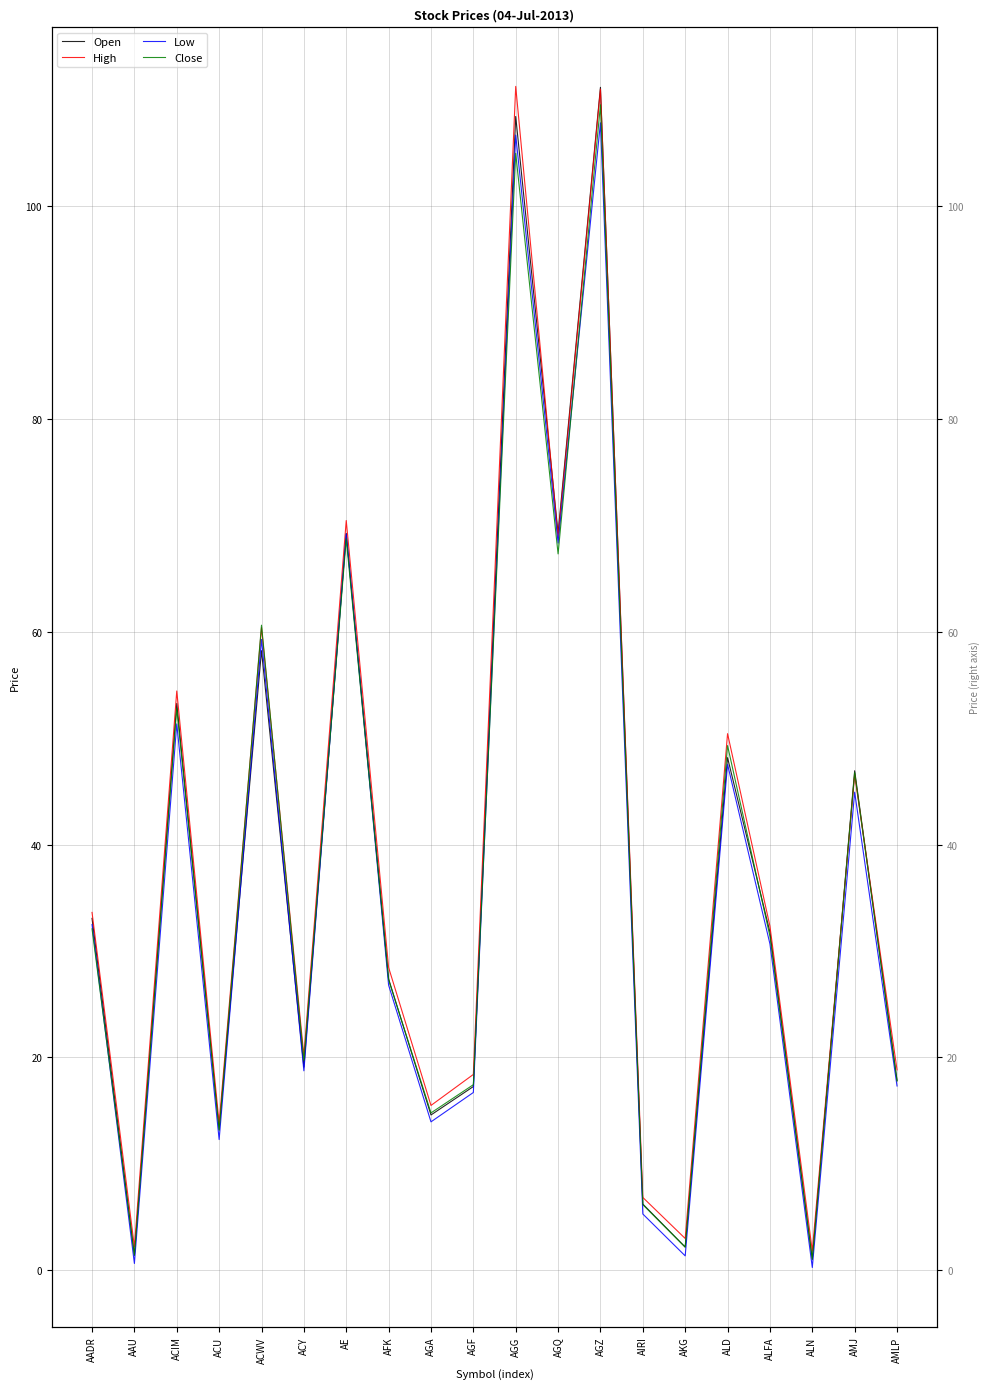

What is the label of the 11th point from the left?

AGG